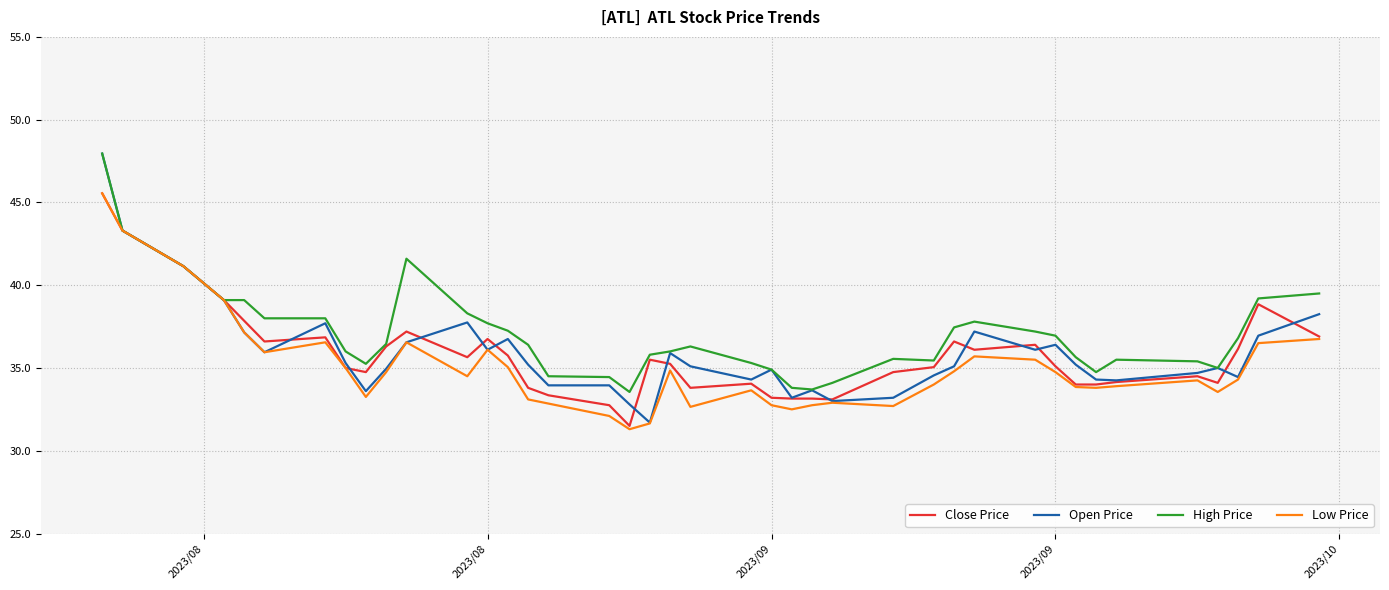

Which series has the largest range (max minus min)?

Open Price